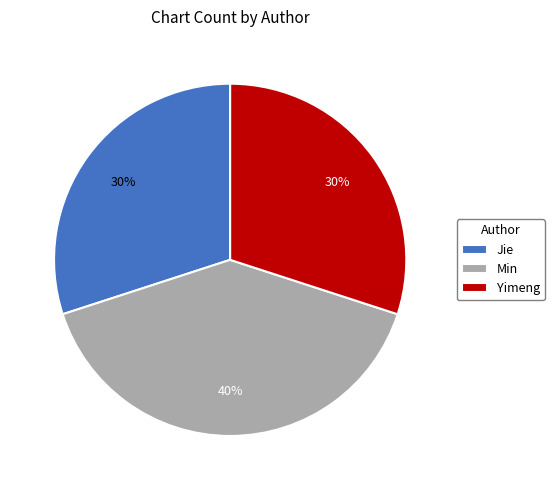

What is the largest slice in the pie chart?

Min